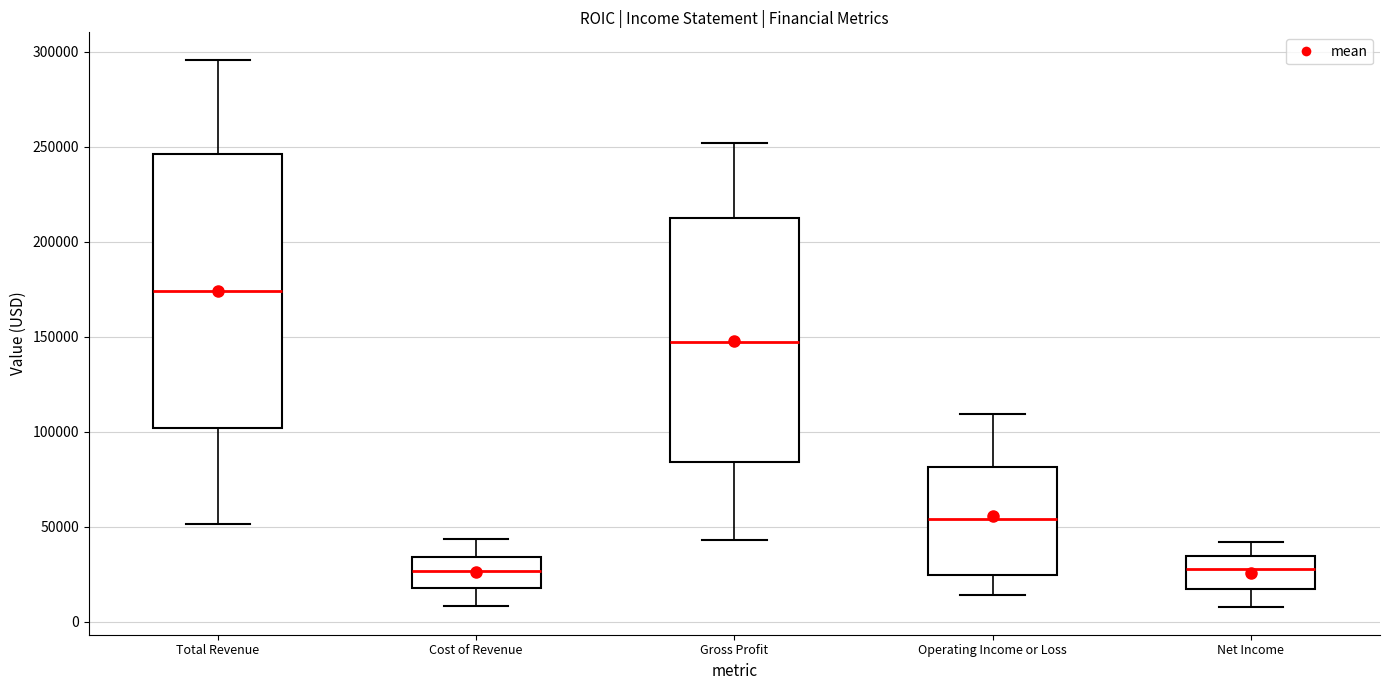

Reading left to right, read every box against the y-axis: the position of its median line, the range the box covers, and the ends of its whiskers. The values are not printed on the chart, so give them approximately, as read against the axis.

Total Revenue: median 175000, box 100000 to 245000, whiskers 50000 to 295000
Cost of Revenue: median 25000, box 20000 to 35000, whiskers 10000 to 45000
Gross Profit: median 150000, box 85000 to 210000, whiskers 45000 to 250000
Operating Income or Loss: median 55000, box 25000 to 80000, whiskers 15000 to 110000
Net Income: median 30000, box 20000 to 35000, whiskers 10000 to 40000